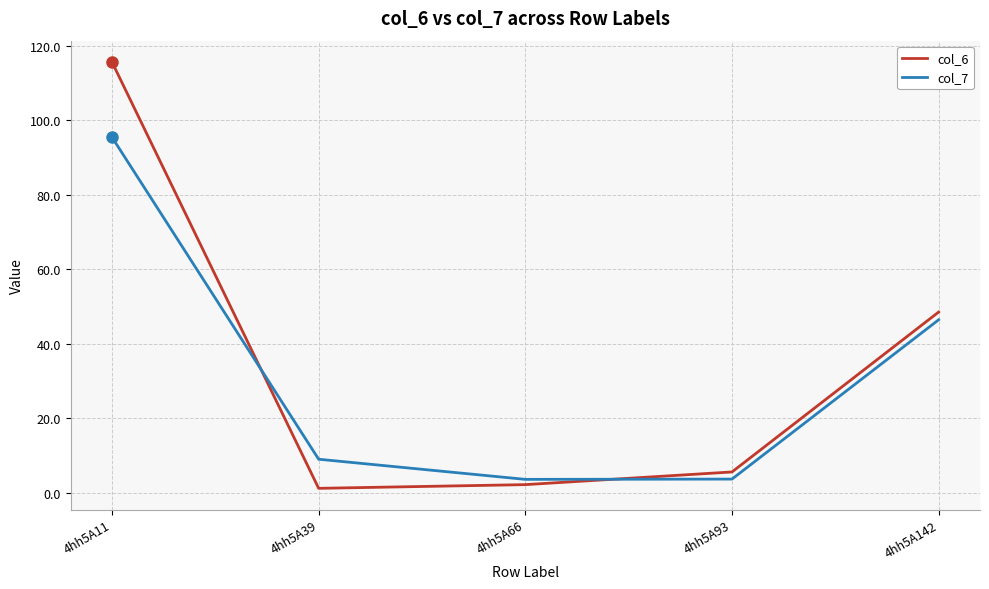

Which series has the largest range (max minus min)?

col_6